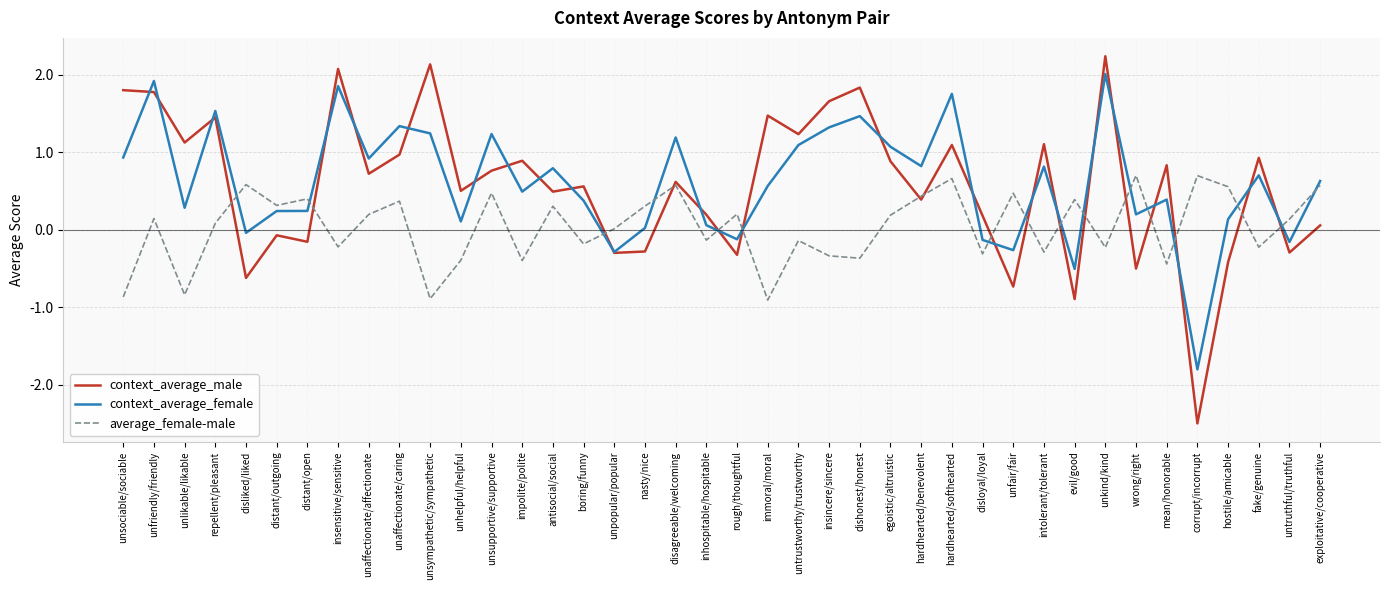

What position from the left is immoral/moral?

22